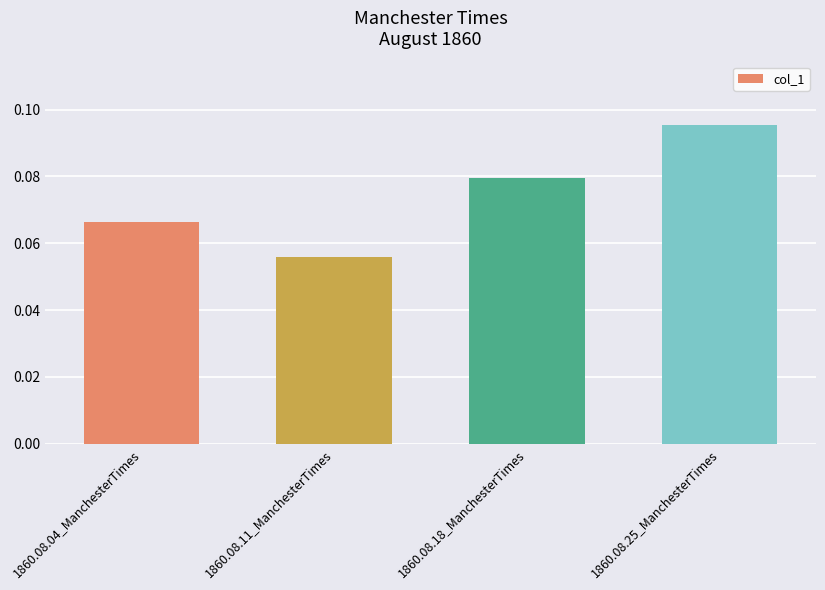

Count the values in the range 0 to 1.

4